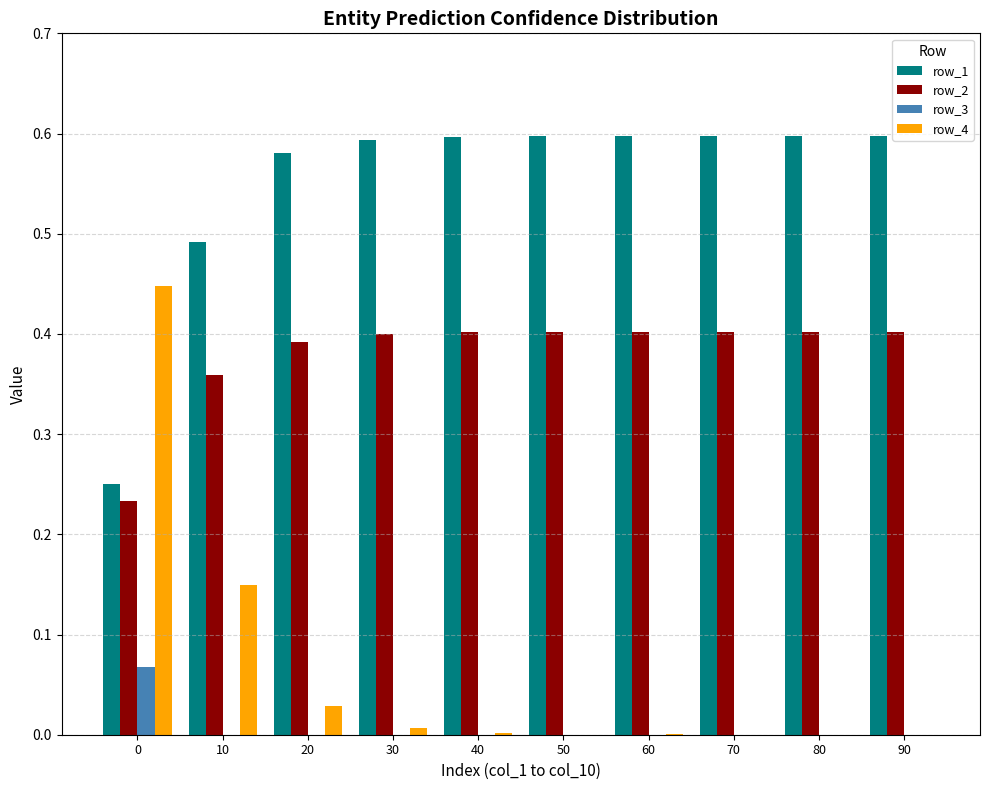

Which series has the largest total across all categories?

row_1